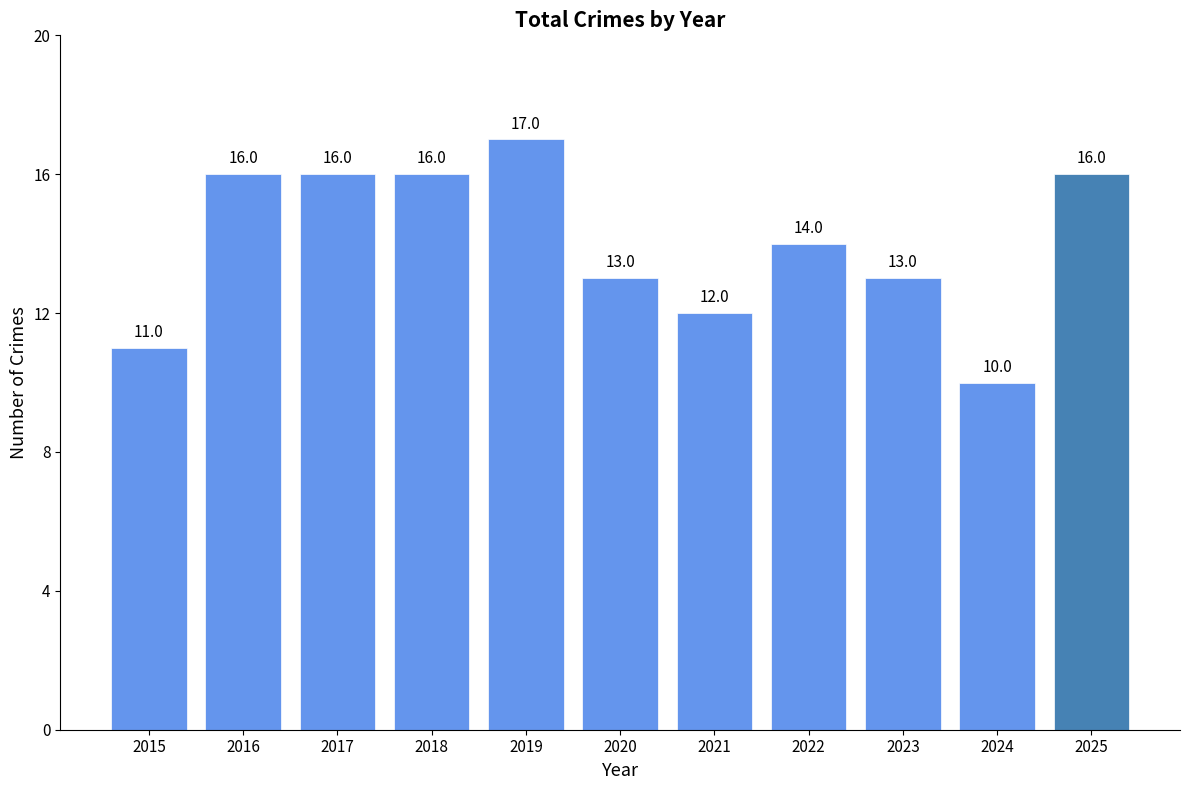

What is the minimum value shown in the chart?

10